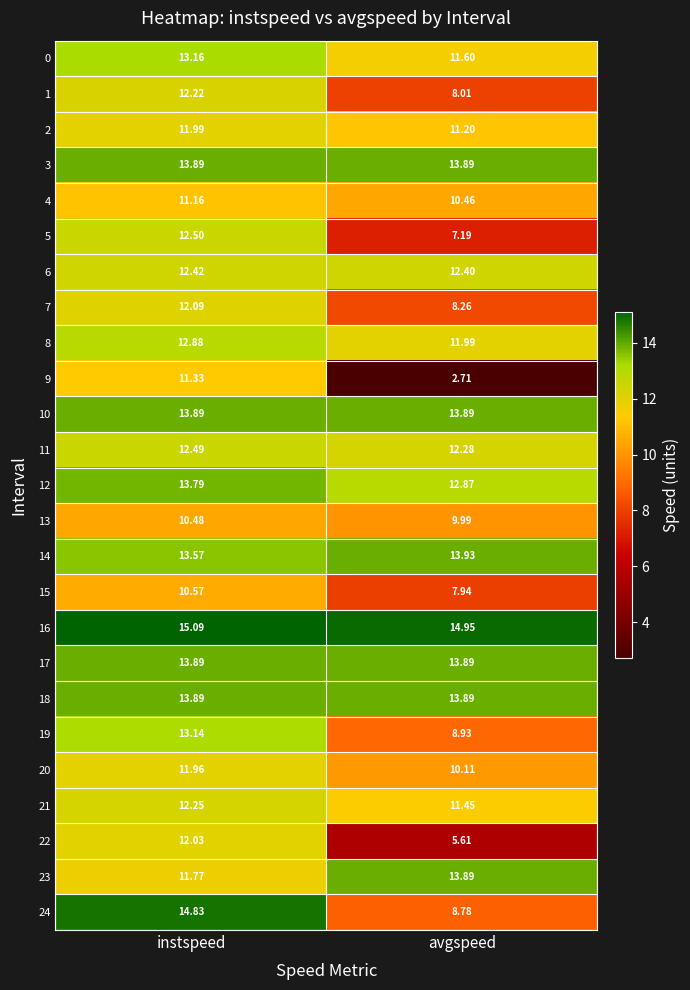

At which label is 19 closest to 11?

avgspeed